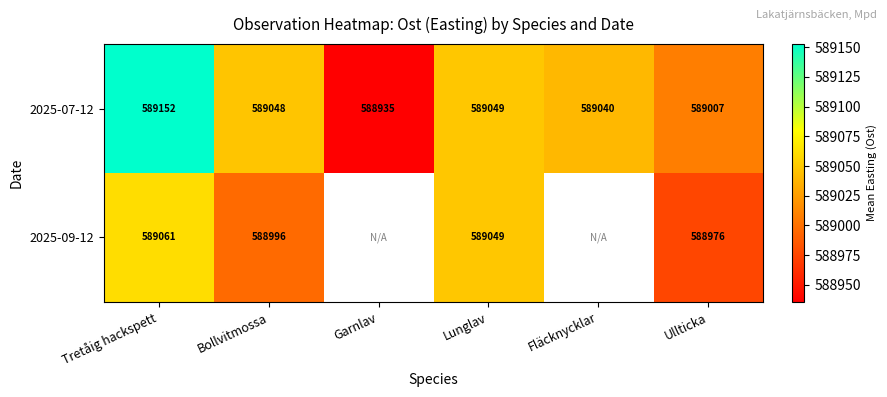

What is the difference between the highest and lowest values at Ullticka?

31.0